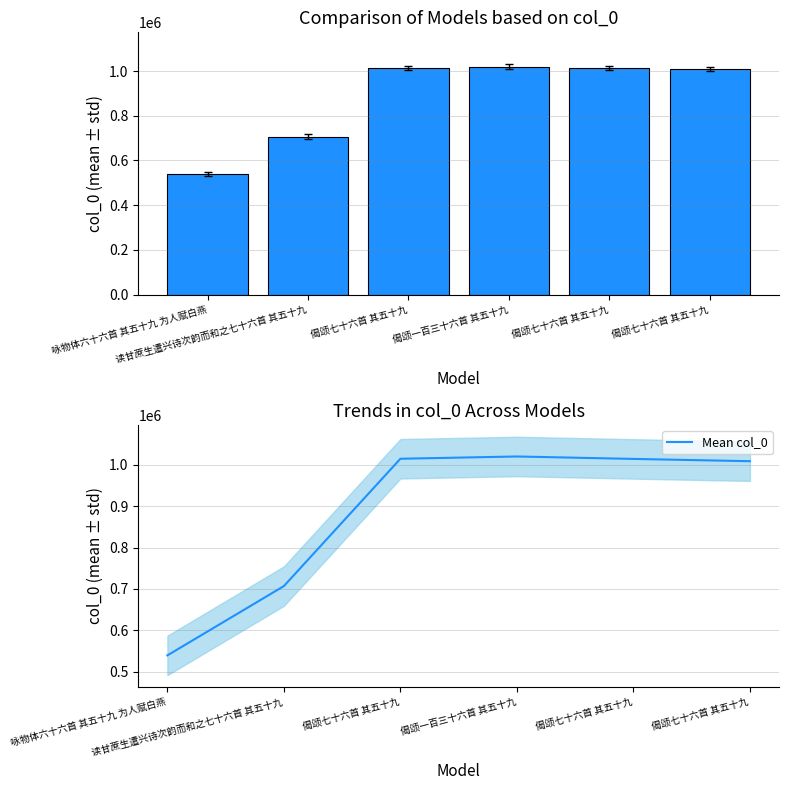

Between 偈颂七十六首 其五十九 and 偈颂一百三十六首 其五十九, which series saw the biggest shift?

col_0